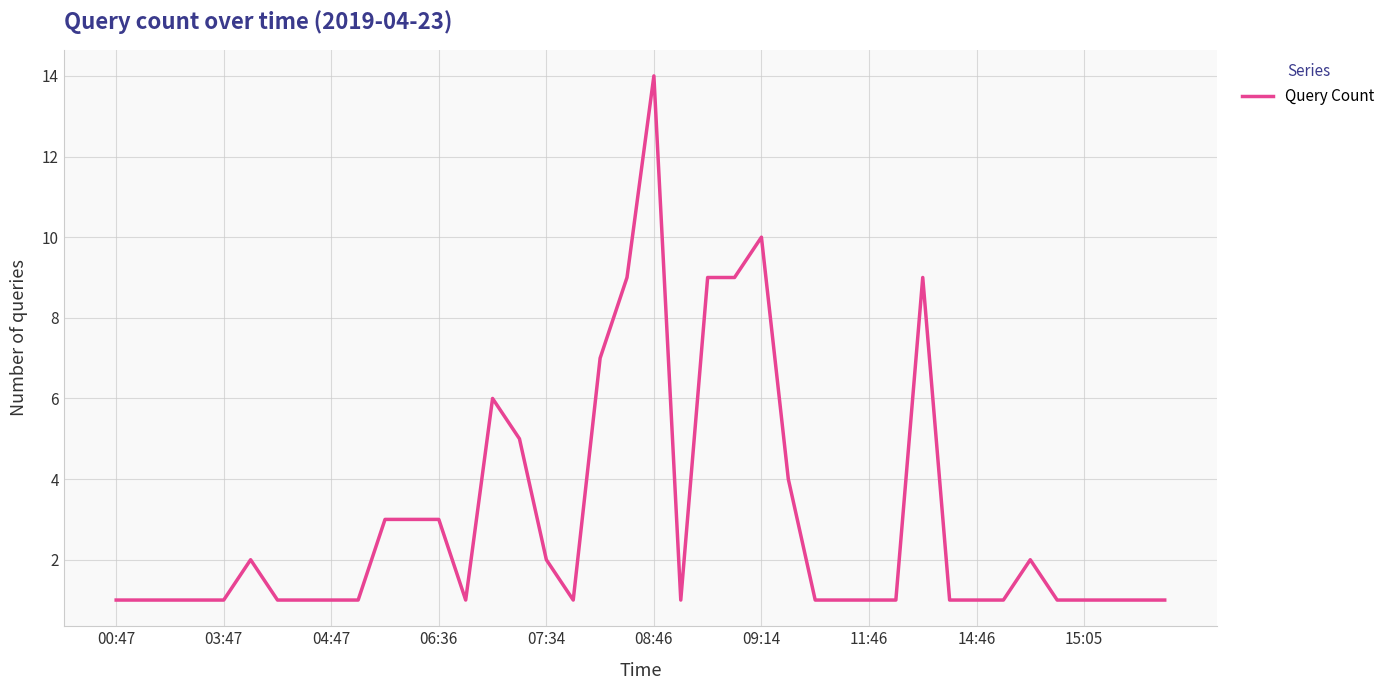

What is the difference between the maximum and minimum values?

13